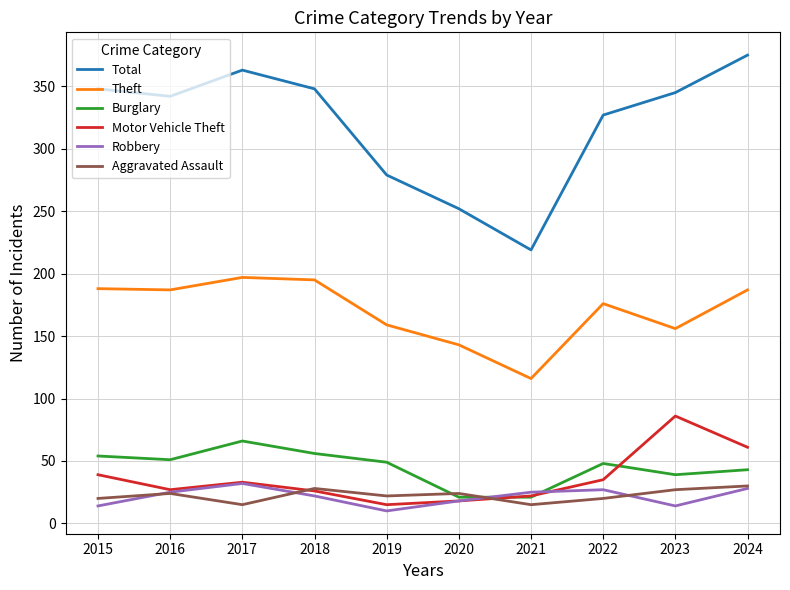

Is it true that Burglary equals 21 at 2021?

True